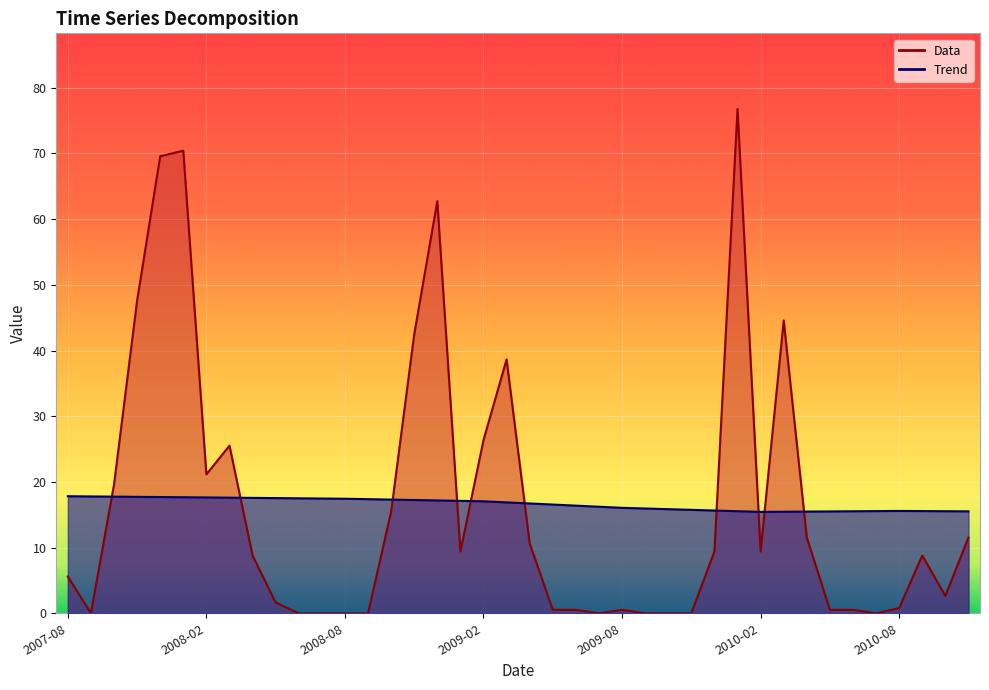

How many data points in Data are less than 8?

19